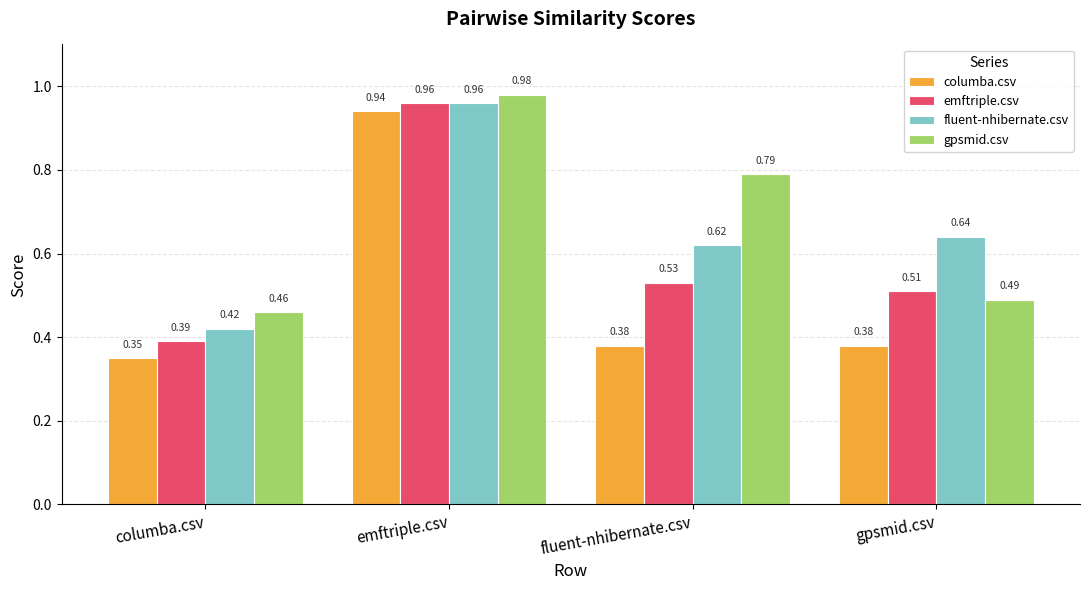

At which label does gpsmid.csv reach its minimum?

columba.csv